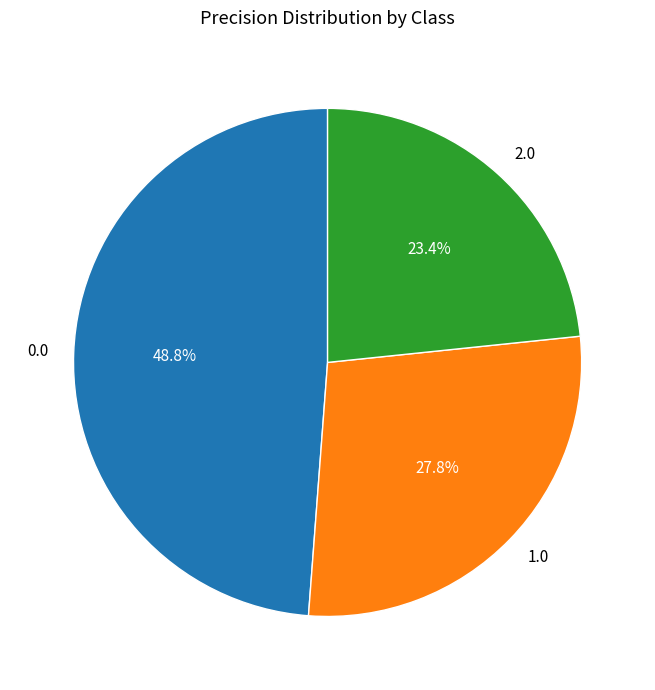

Between 2.0 and 1.0, which is larger?

1.0